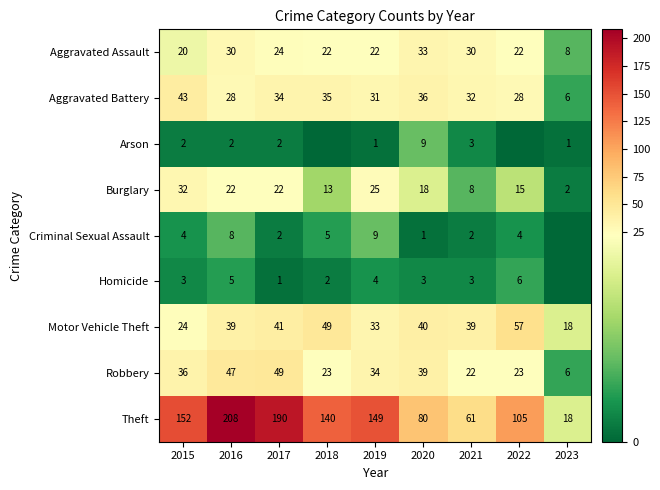

What is the difference between the highest and lowest values at 2018?

140